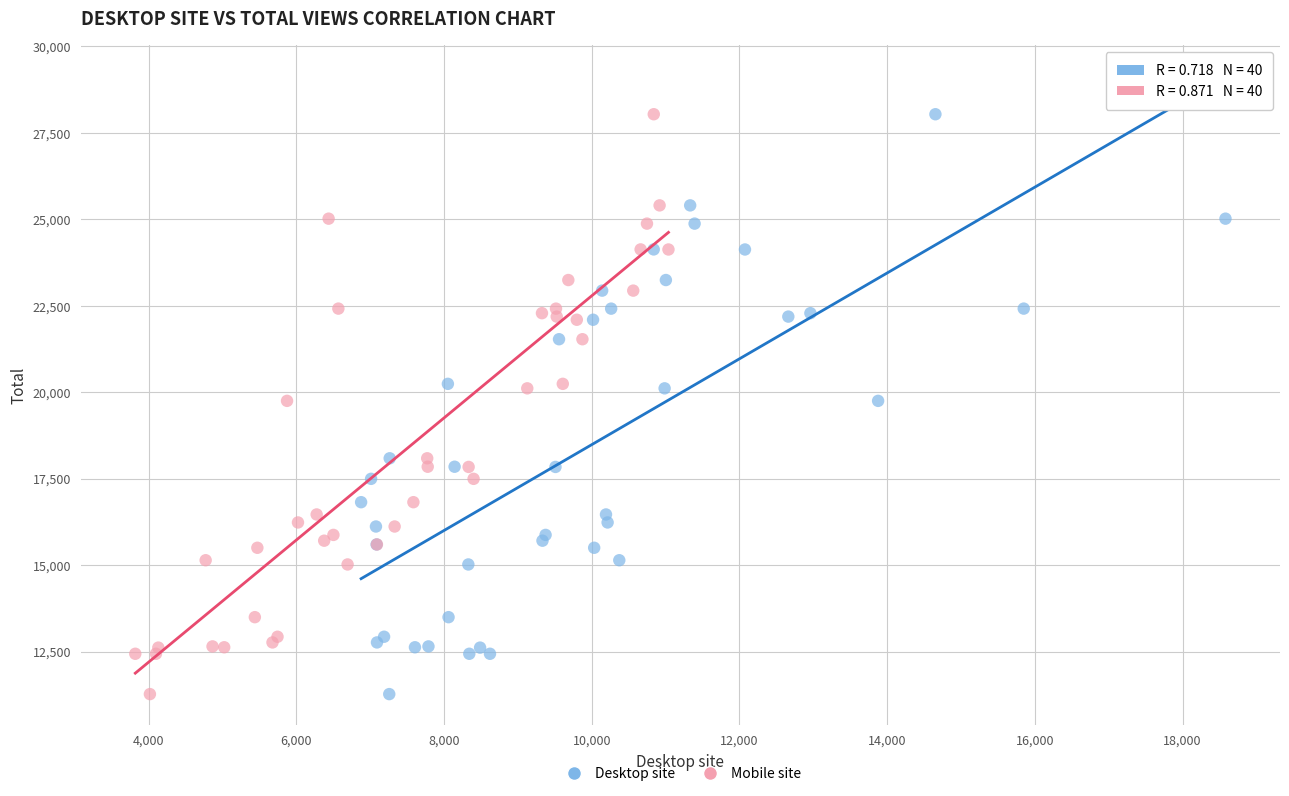

What are all the series names shown in the legend?

Desktop site, Mobile site